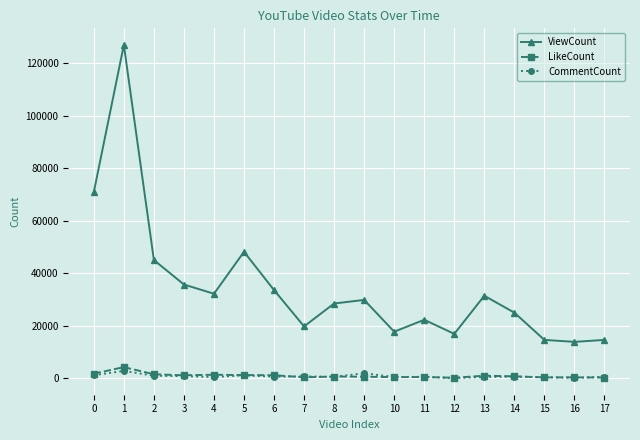

The value of CommentCount at 4 is 472. True or false?

True